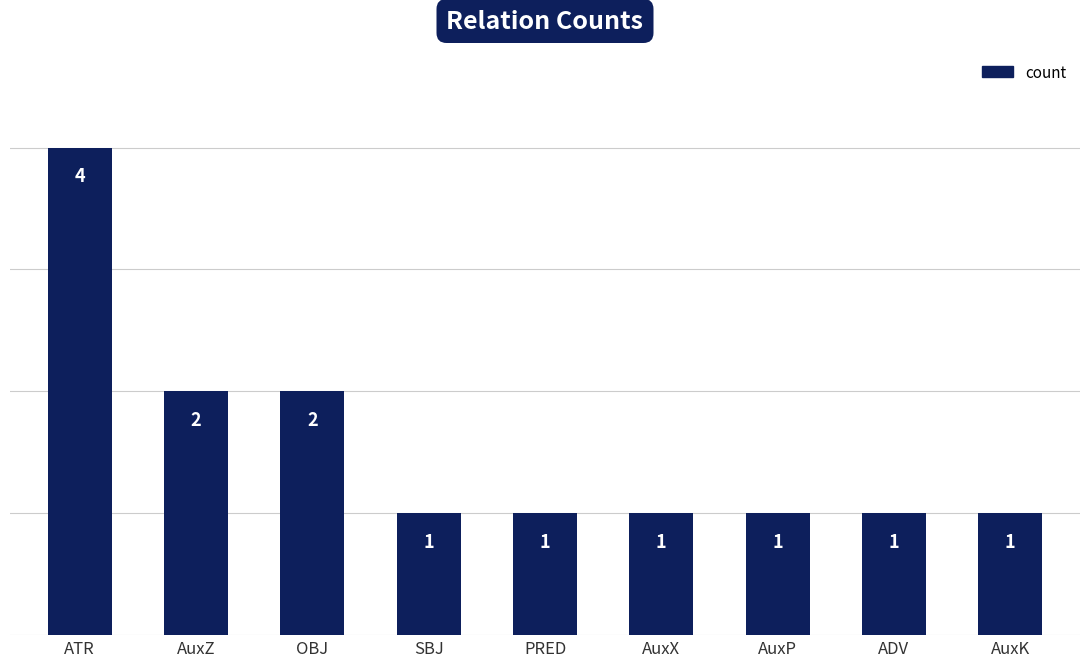

How many values exceed 1?

3